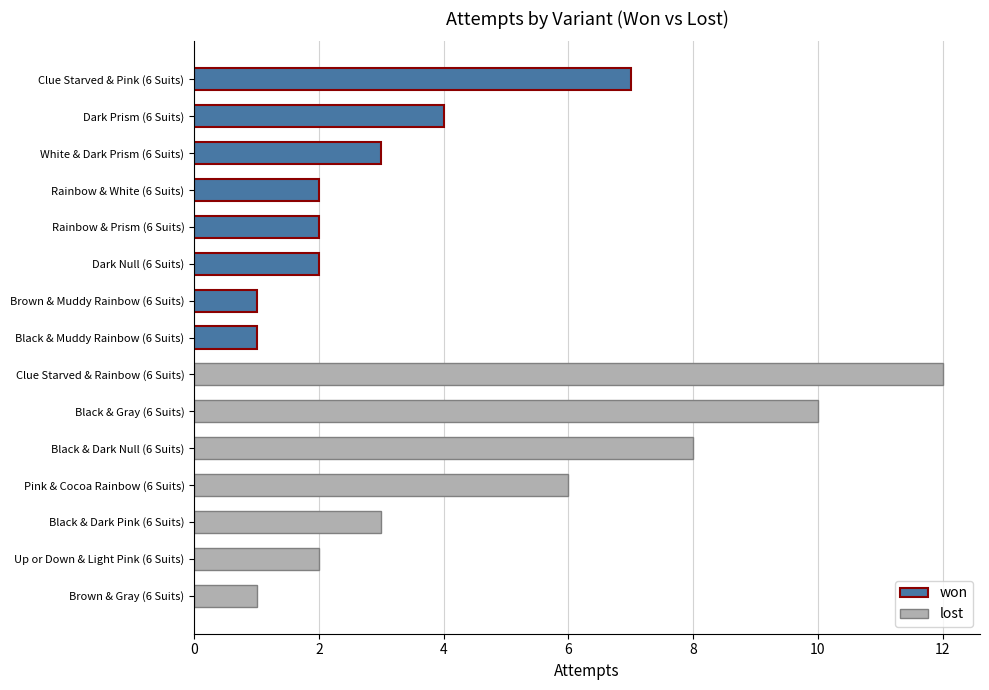

Which has a higher value, Clue Starved & Pink (6 Suits) or Rainbow & Prism (6 Suits)?

Clue Starved & Pink (6 Suits)